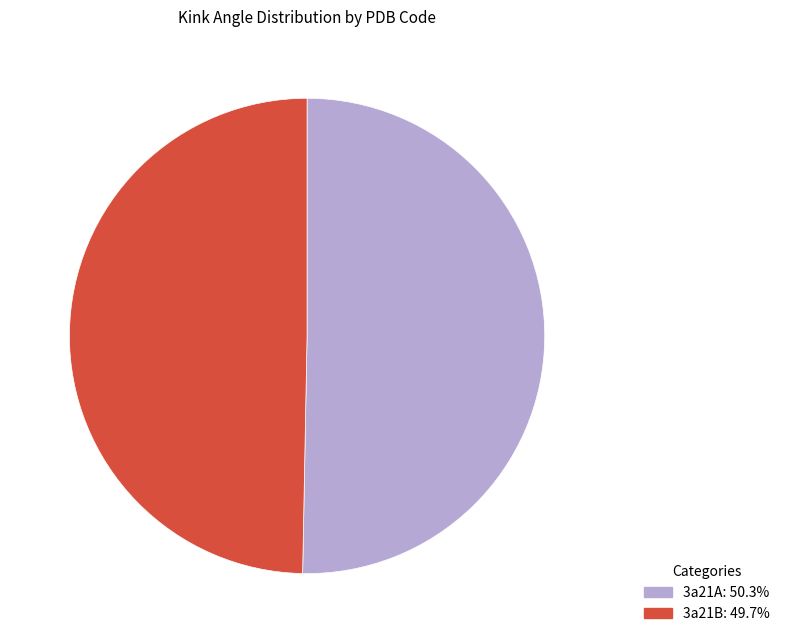

Rank the categories by value from highest to lowest.

3a21A, 3a21B